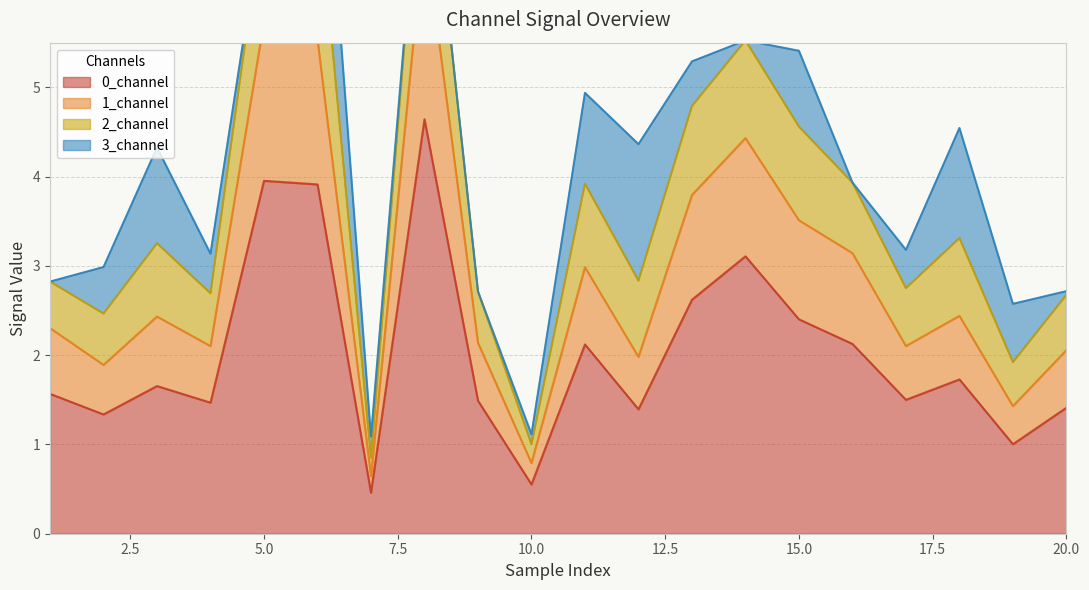

Between 6 and 15, which is larger?

6